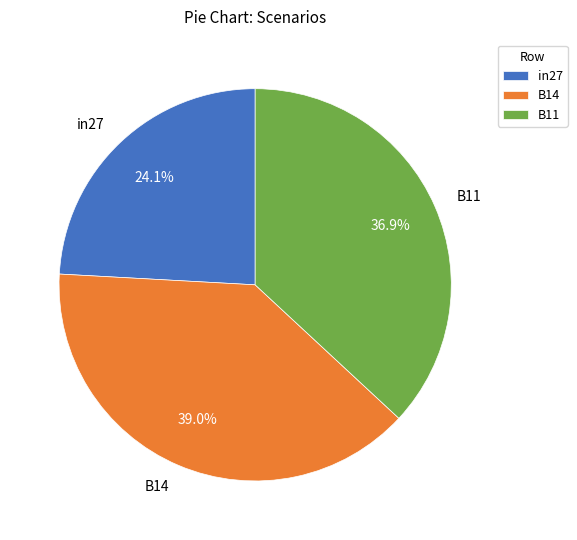

Is it true that in27 is 24% of the pie?

True